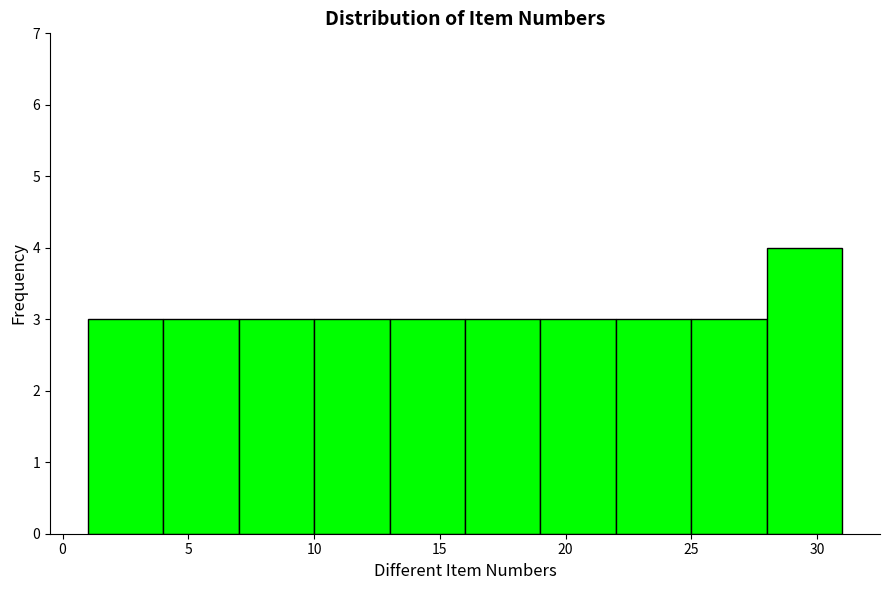

Reading left to right, list every bar in this chart as the range it spans on the x-axis followed by its height. The values are not printed on the chart, so give them approximately, as read against the axis.

1 to 4: 3
4 to 7: 3
7 to 10: 3
10 to 13: 3
13 to 16: 3
16 to 19: 3
19 to 22: 3
22 to 25: 3
25 to 28: 3
28 to 31: 4